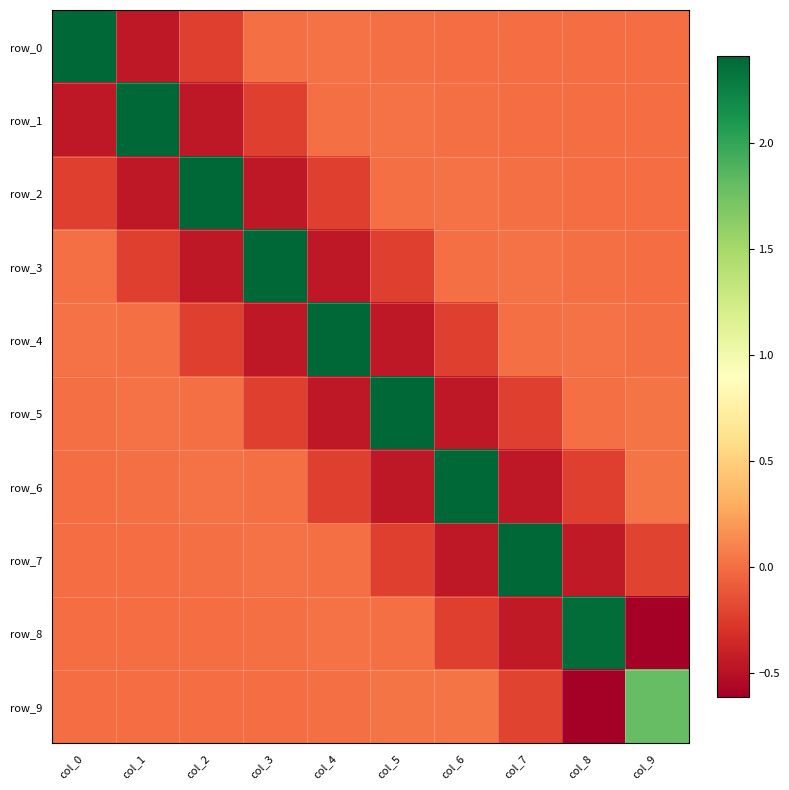

Is the value of row_1 at col_2 greater than the value of row_0 at col_6?

No